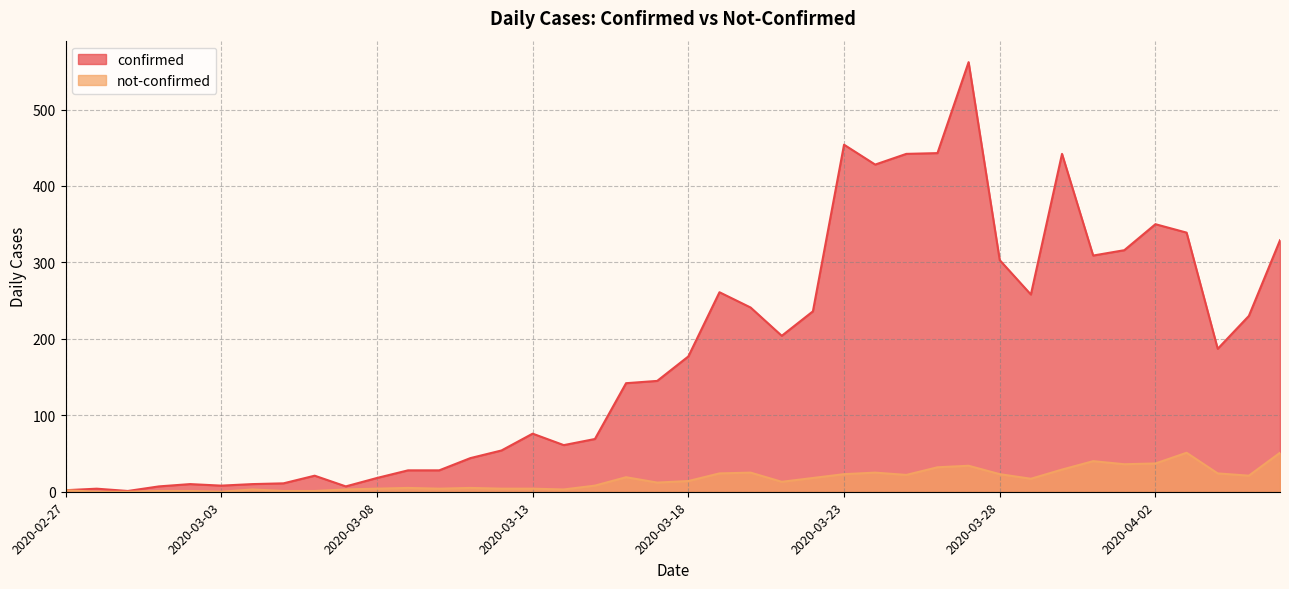

Which category has the highest value across all series?

2020-03-27